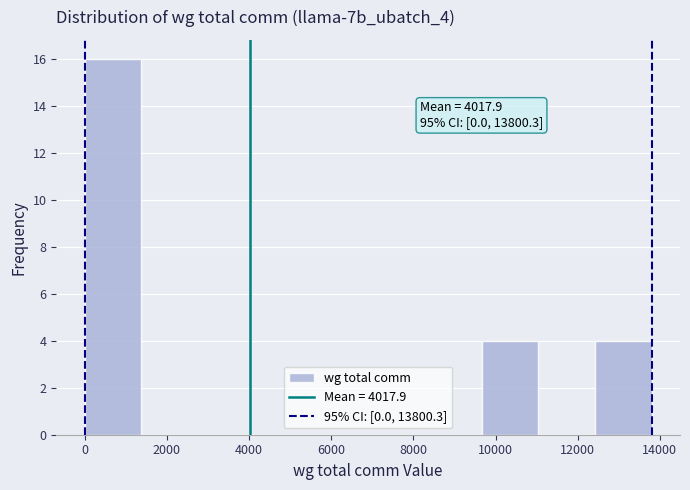

Over which range of the x-axis is the bar tallest?

0 to 1400